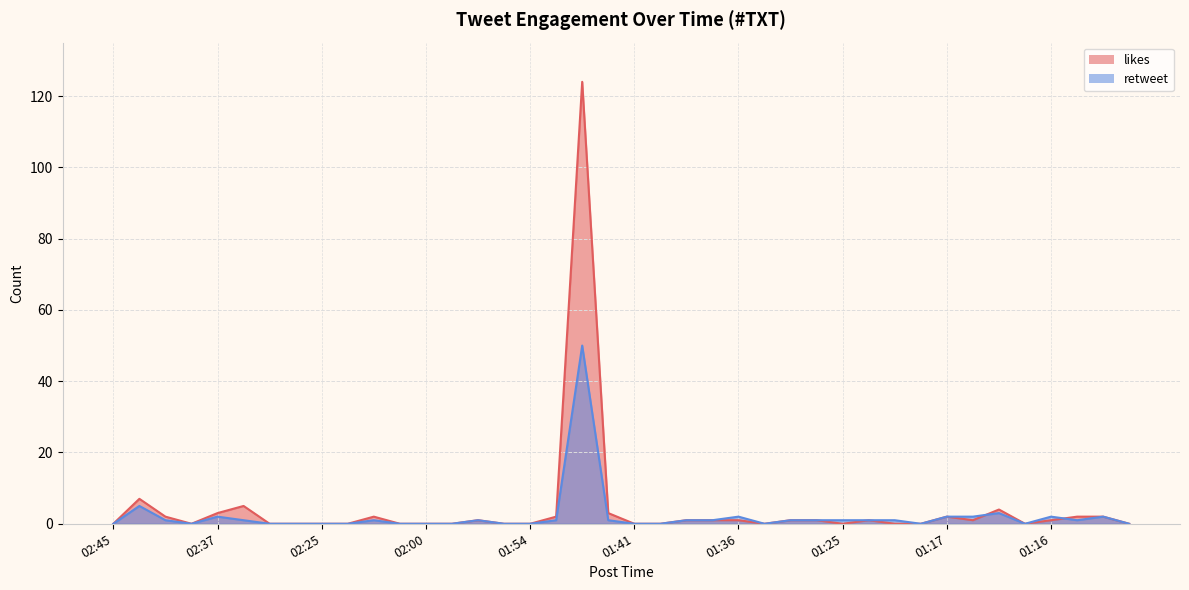

In retweet, how many points are higher than both neighbors (excluding endpoints)?

9